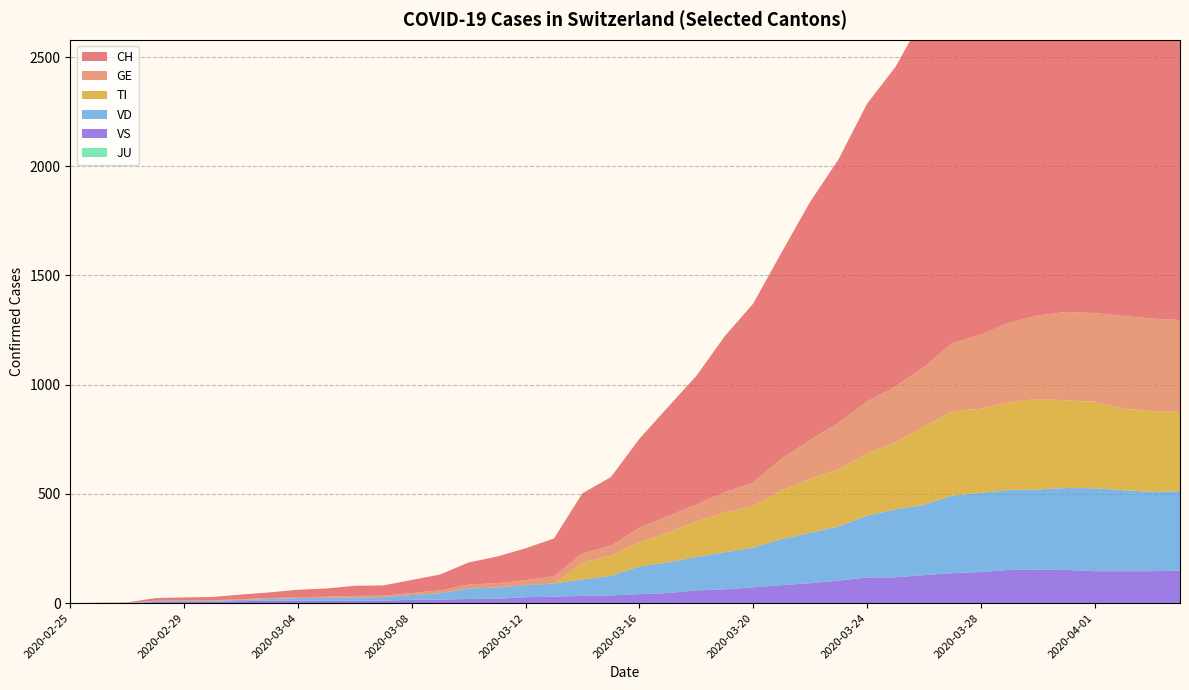

Reading right to left, list all the values displayed in this chart.

CH: 2315	2327	2345	2281	2202	2174	1989	1875	1788	1608	1462	1363	1206	1090	944	818	715	588	499	407	314	275	173	146	122	101	73	60	47	46	38	34	26	21	15	14	12	2	1	0
GE: 421	424	424	406	405	382	365	339	313	272	258	238	214	179	145	109	92	78	75	66	46	43	33	23	20	18	13	9	7	7	5	4	4	3	3	3	2	1	1	0
TI: 363	370	374	396	401	415	402	385	386	358	306	285	261	246	224	190	182	163	137	112	92	77	0	0	0	0	0	0	0	0	0	0	0	0	0	0	0	0	0	0
VD: 363	363	371	380	375	367	365	363	355	322	311	283	248	231	211	182	170	153	140	126	90	75	61	55	51	48	29	22	16	15	14	11	8	6	4	4	4	0	0	0
VS: 149	146	146	146	152	153	152	142	137	128	118	117	103	91	82	72	63	58	46	41	35	33	29	27	20	19	16	15	11	11	10	12	11	9	6	5	5	0	0	0
JU: 0	0	0	0	0	0	0	0	0	0	0	0	0	0	0	0	0	0	0	0	0	0	0	0	0	0	0	0	0	0	0	0	0	0	0	0	0	0	0	0